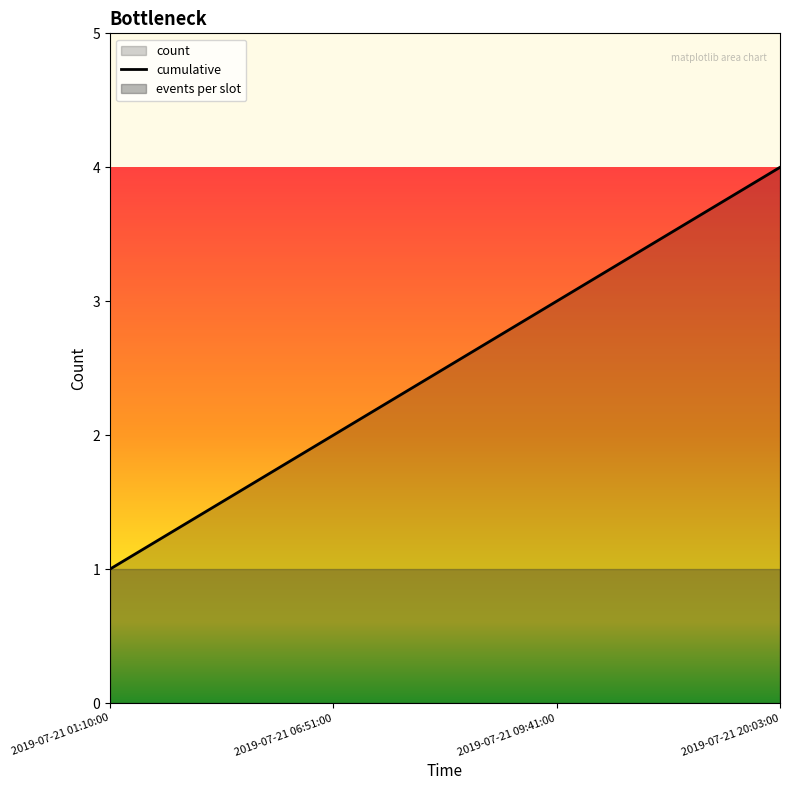

The chart shows a value of 3 at 2019-07-21 09:41:00. True or false?

True